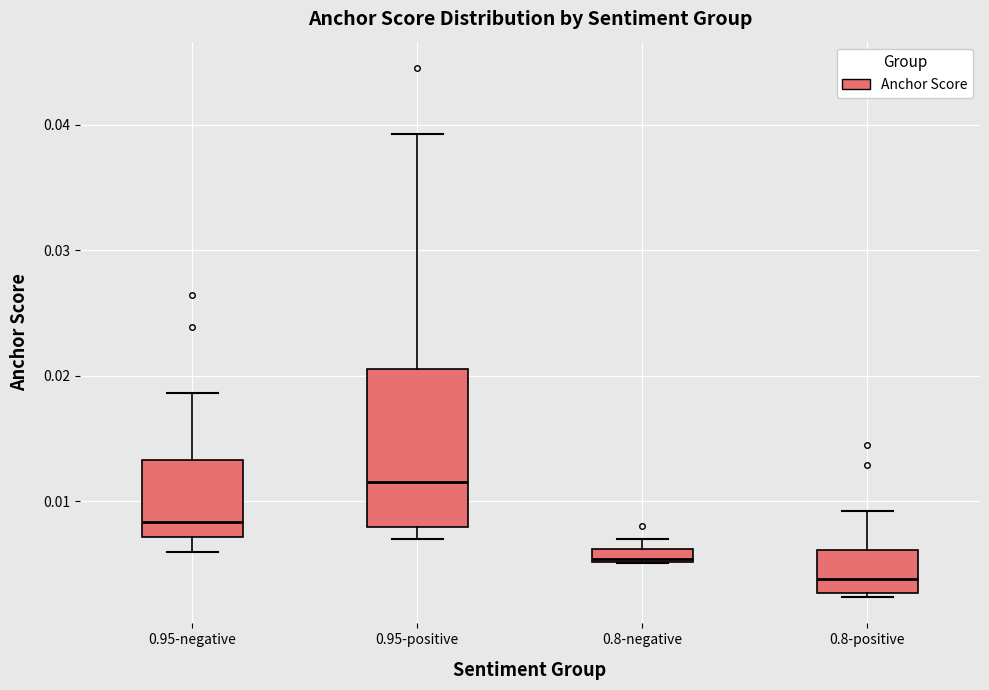

Where does the median line of the box for 0.8-positive sit on the y-axis? The values are not printed on the chart, so give them approximately, as read against the axis.

0.004